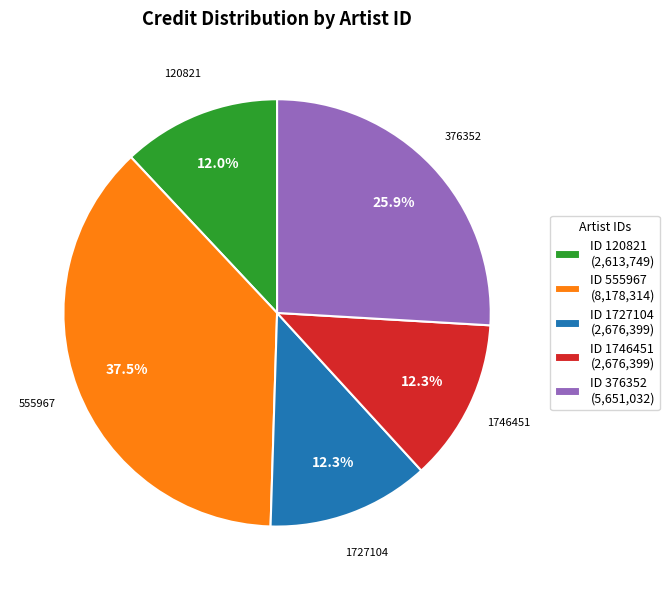

The 555967 slice represents 47% of the pie. True or false?

False